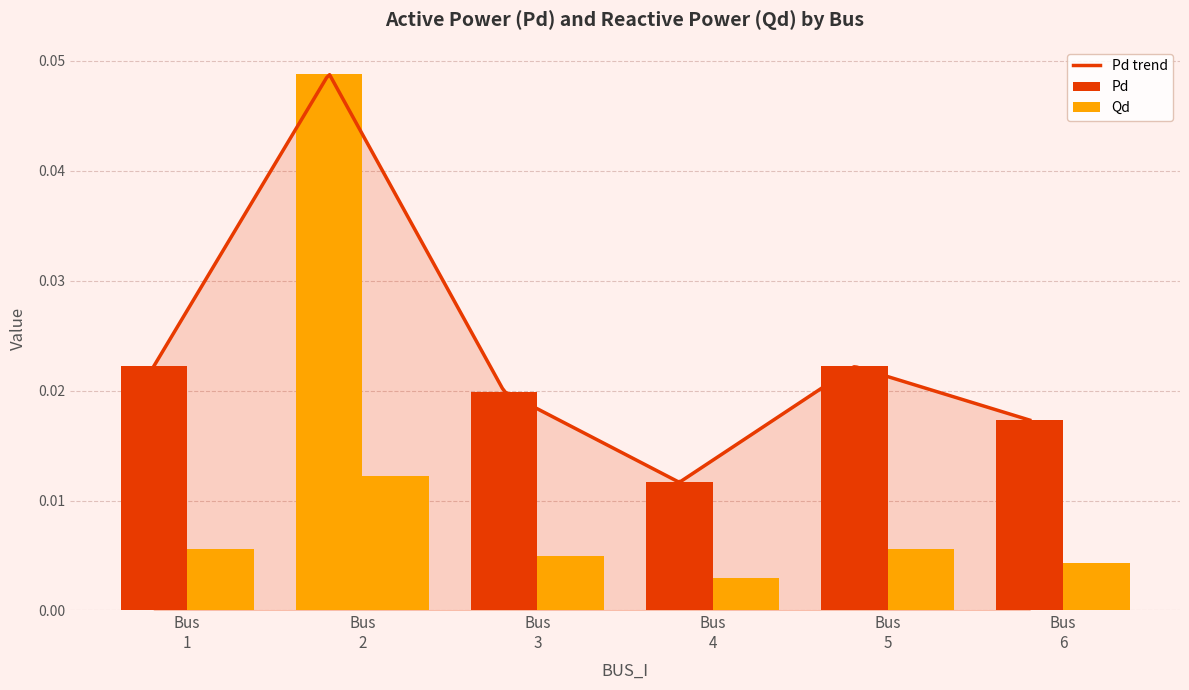

Count the Pd values in the range 0 to 1.

6